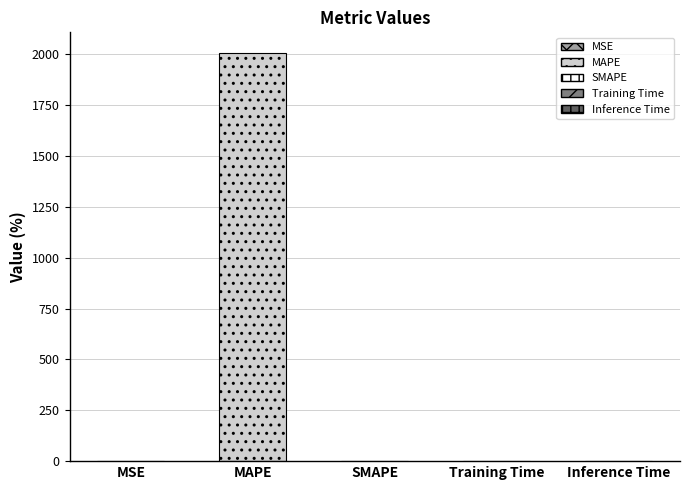

The chart shows a value of 0.0 at Training Time. True or false?

True